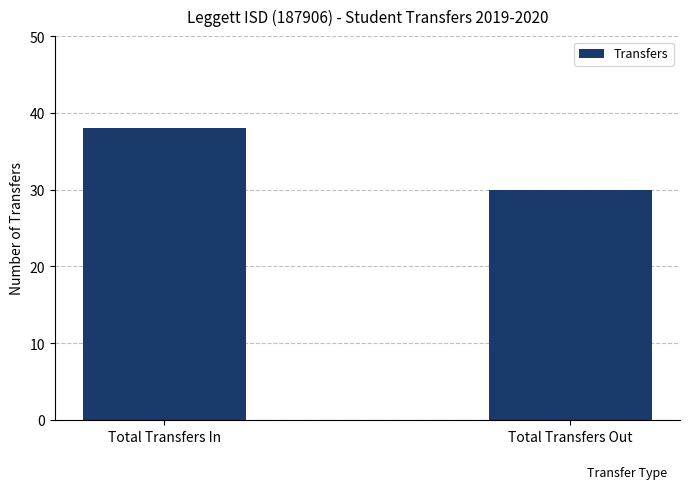

What is the value of the 2nd bar from the left?

30